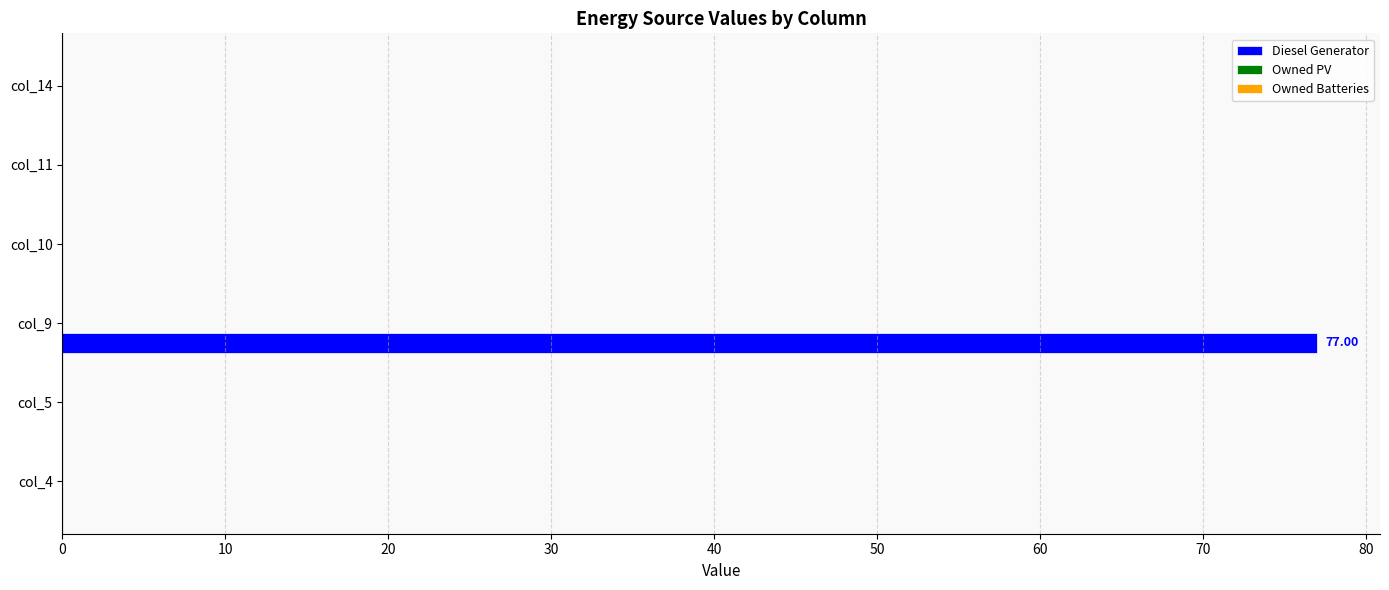

What is the change in value from col_9 to col_14?

-77